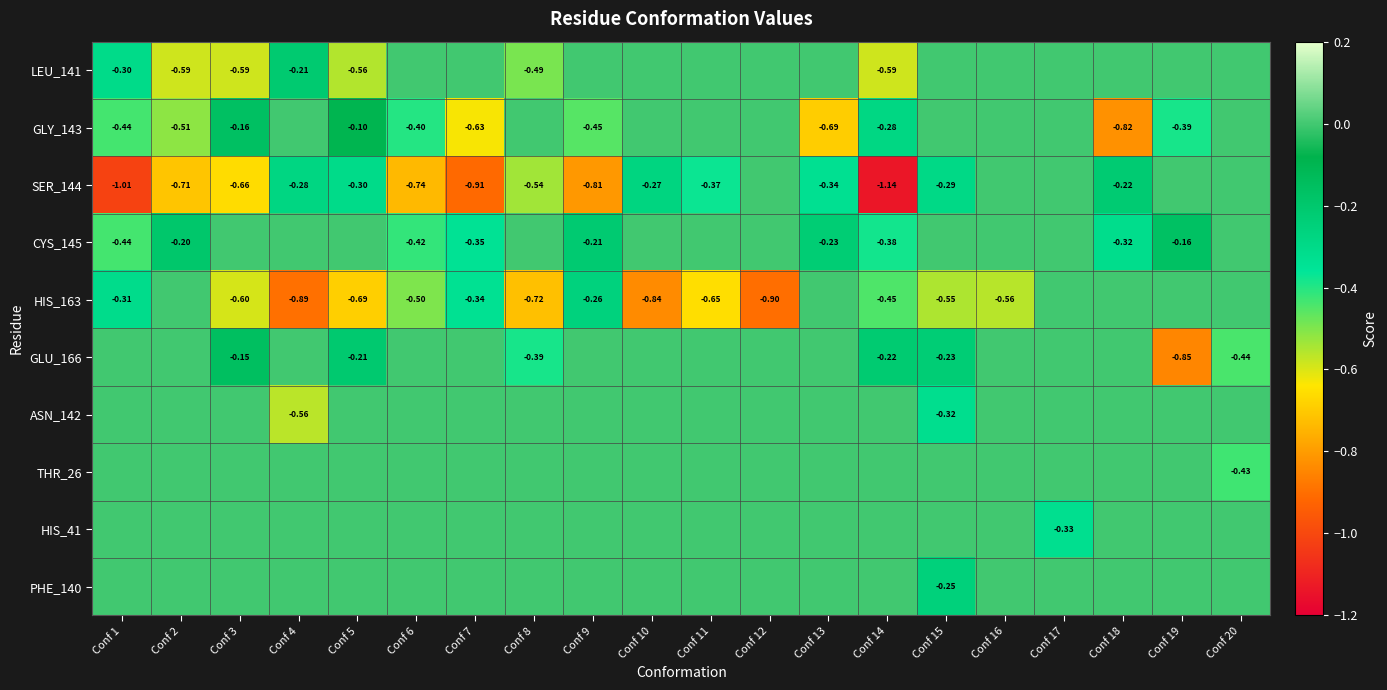

What is the sum of the GLY_143 values at Conf 20 and Conf 7?

-0.6